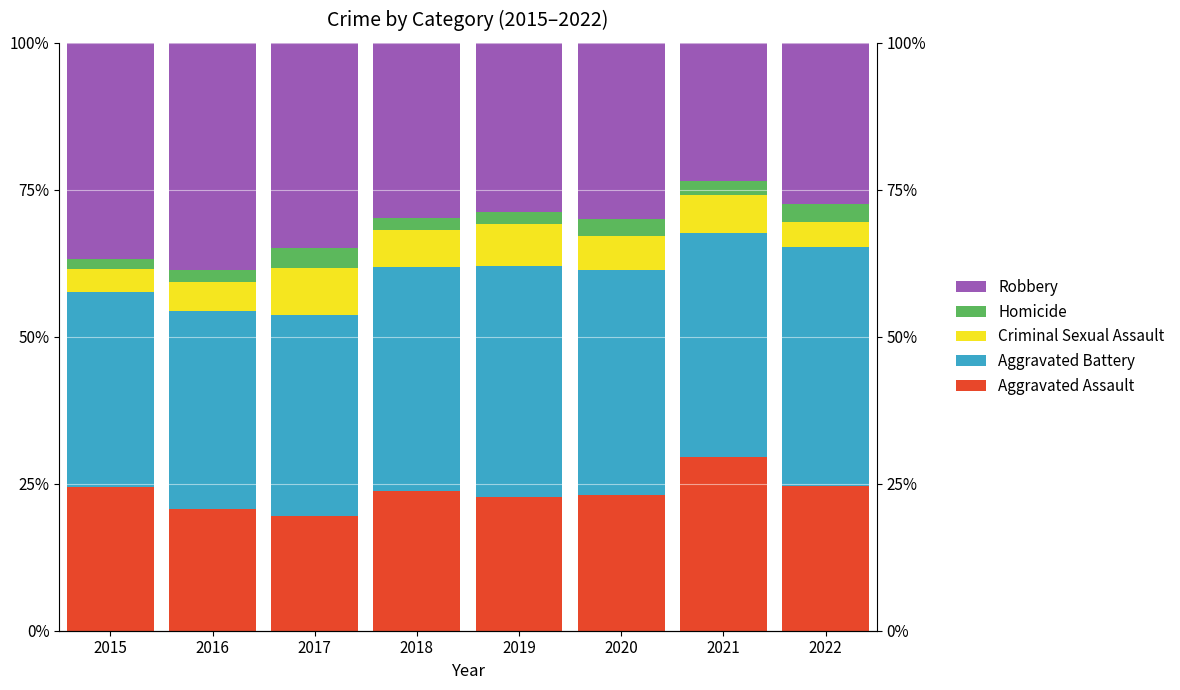

What is the sum of all Aggravated Assault values?

188.6